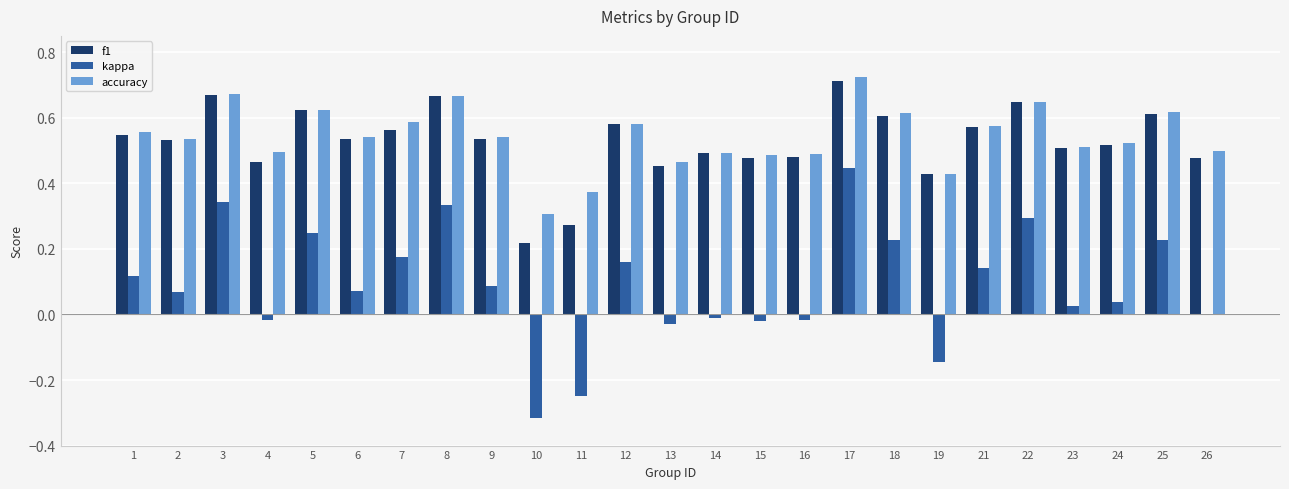

How many groups of bars are there?

25